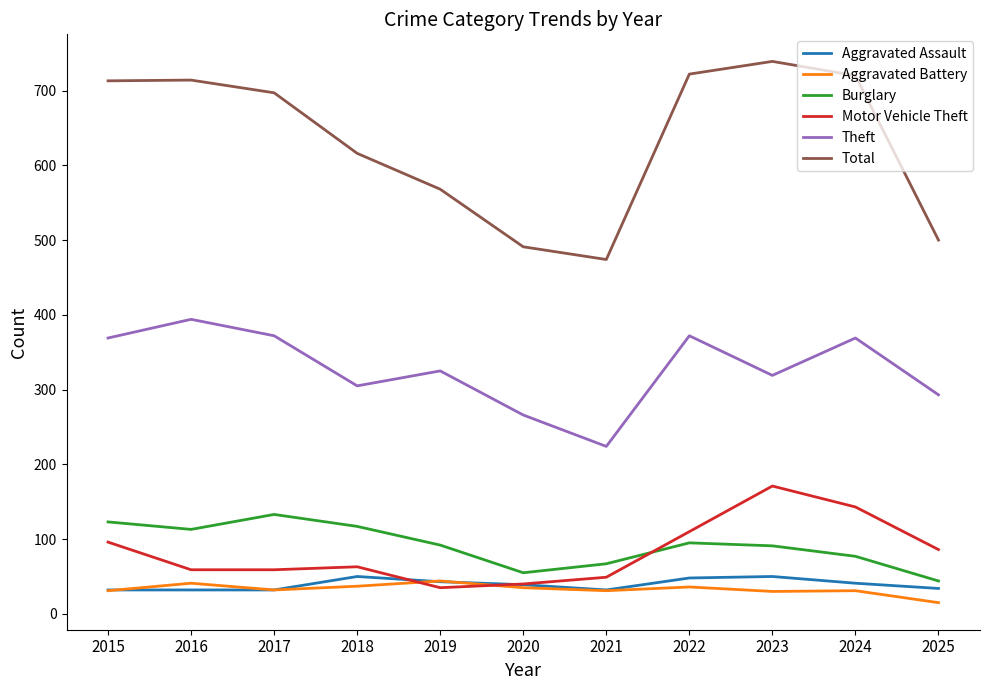

Between 2015 and 2020, which series saw the biggest shift?

Total